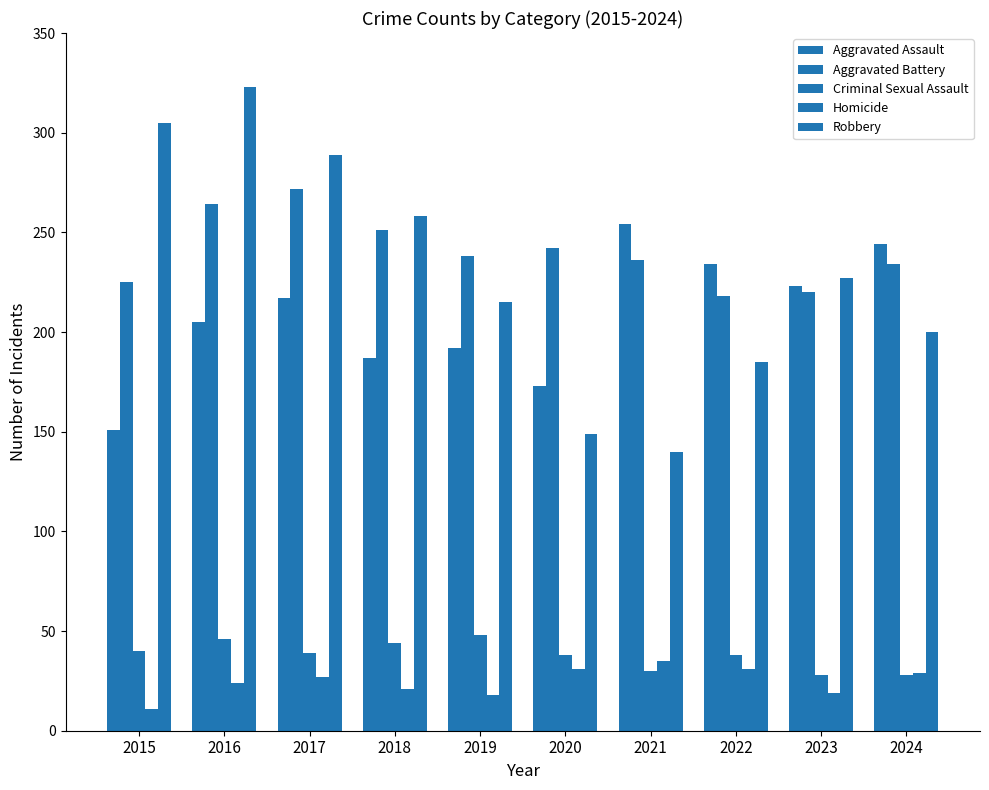

At which label does Robbery reach its minimum?

2021